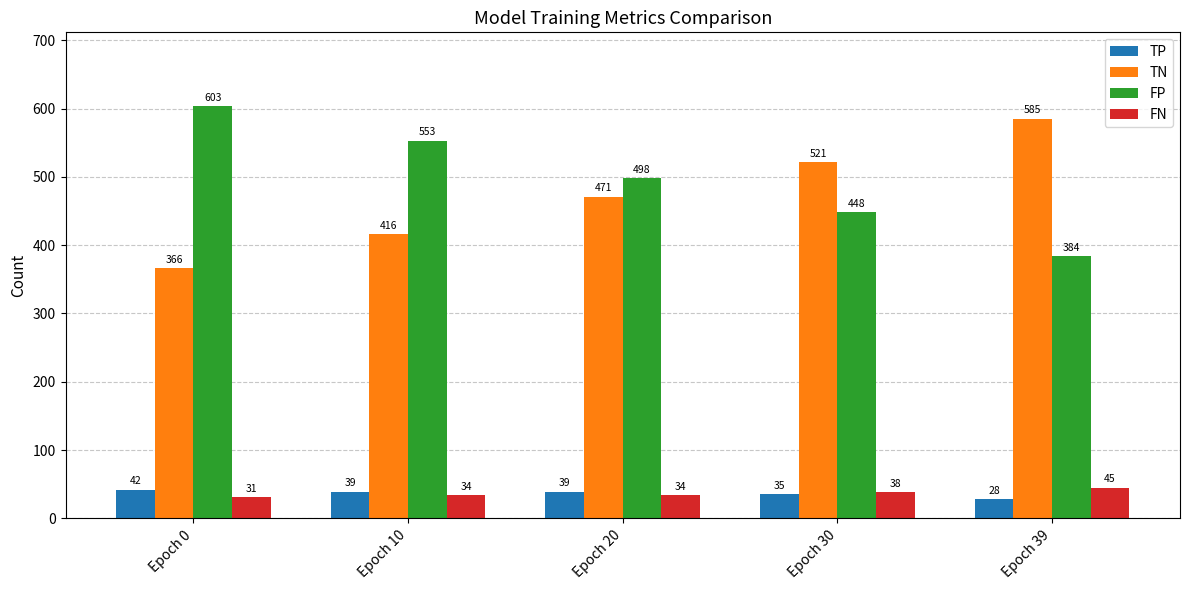

How many values in the FN series are below 34?

1